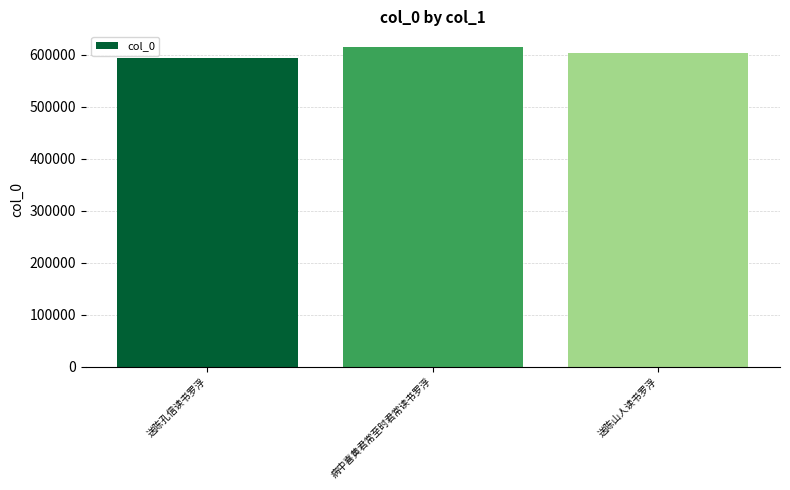

What is the difference between the values at 送陈孔信读书罗浮 and 病中喜黄君常至时君常读书罗浮?

19901